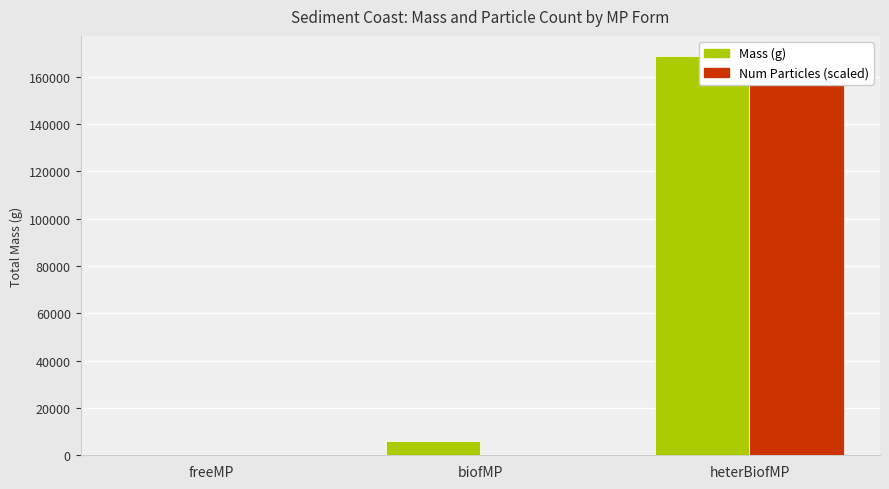

At which category does the chart reach its minimum across all series?

freeMP